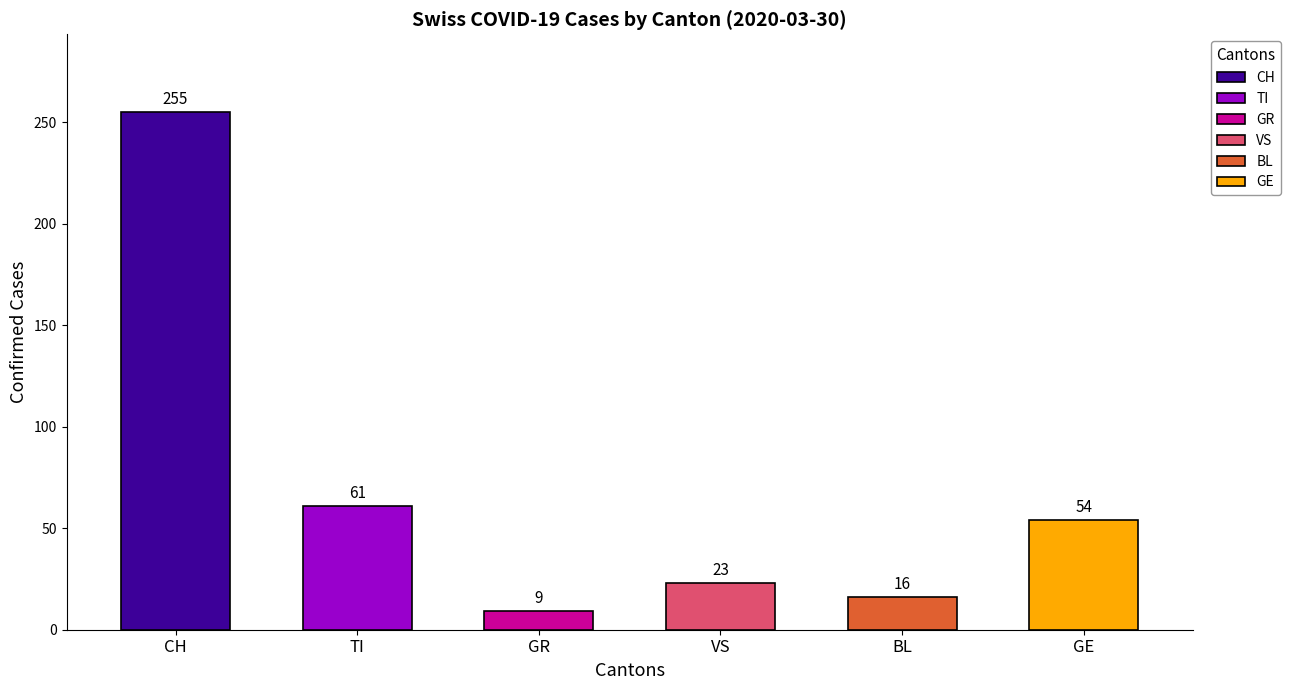

What is the change in value from CH to GE?

-201